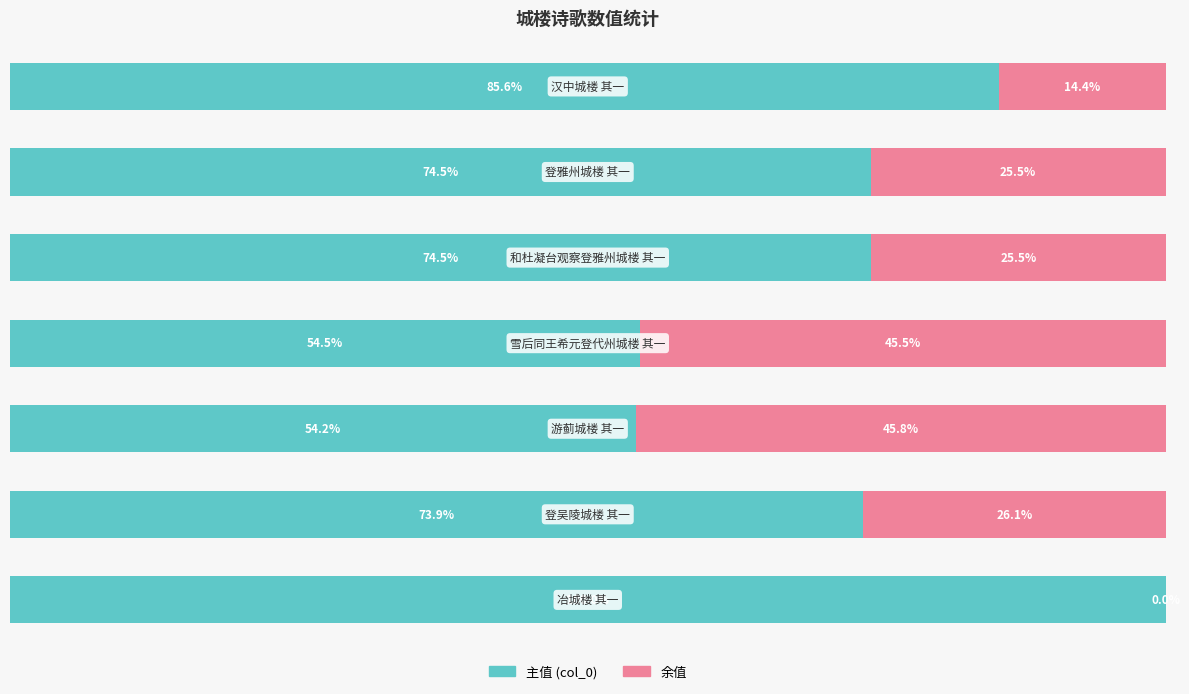

Is it true that col_0 (主值) equals 74.5 at 1?

True